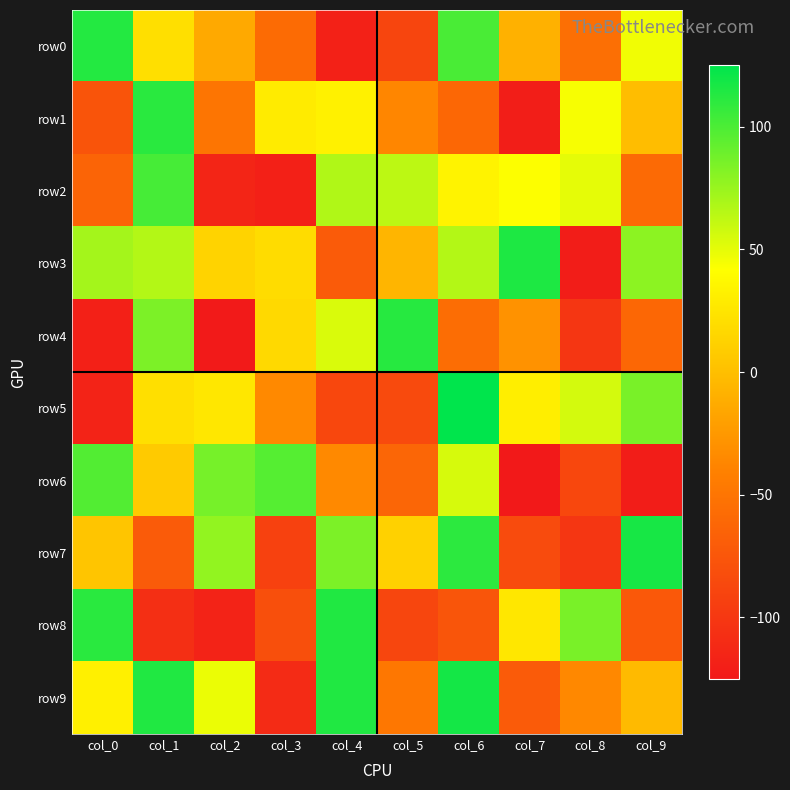

Reading left to right, extract all data points from this chart.

row0: col_0=113	col_1=21	col_2=-14	col_3=-58	col_4=-118	col_5=-89	col_6=101	col_7=-9	col_8=-55	col_9=46
row1: col_0=-77	col_1=111	col_2=-50	col_3=29	col_4=33	col_5=-37	col_6=-61	col_7=-121	col_8=44	col_9=-1
row2: col_0=-63	col_1=102	col_2=-115	col_3=-119	col_4=67	col_5=63	col_6=34	col_7=42	col_8=50	col_9=-59
row3: col_0=71	col_1=66	col_2=13	col_3=19	col_4=-71	col_5=-6	col_6=66	col_7=115	col_8=-122	col_9=79
row4: col_0=-119	col_1=84	col_2=-124	col_3=17	col_4=54	col_5=112	col_6=-56	col_7=-29	col_8=-101	col_9=-61
row5: col_0=-117	col_1=21	col_2=26	col_3=-35	col_4=-87	col_5=-85	col_6=125	col_7=31	col_8=56	col_9=85
row6: col_0=98	col_1=7	col_2=86	col_3=97	col_4=-35	col_5=-62	col_6=55	col_7=-125	col_8=-87	col_9=-122
row7: col_0=4	col_1=-71	col_2=77	col_3=-92	col_4=84	col_5=12	col_6=110	col_7=-84	col_8=-101	col_9=117
row8: col_0=111	col_1=-107	col_2=-117	col_3=-81	col_4=114	col_5=-88	col_6=-76	col_7=26	col_8=85	col_9=-73
row9: col_0=32	col_1=114	col_2=48	col_3=-110	col_4=114	col_5=-48	col_6=118	col_7=-71	col_8=-36	col_9=-3